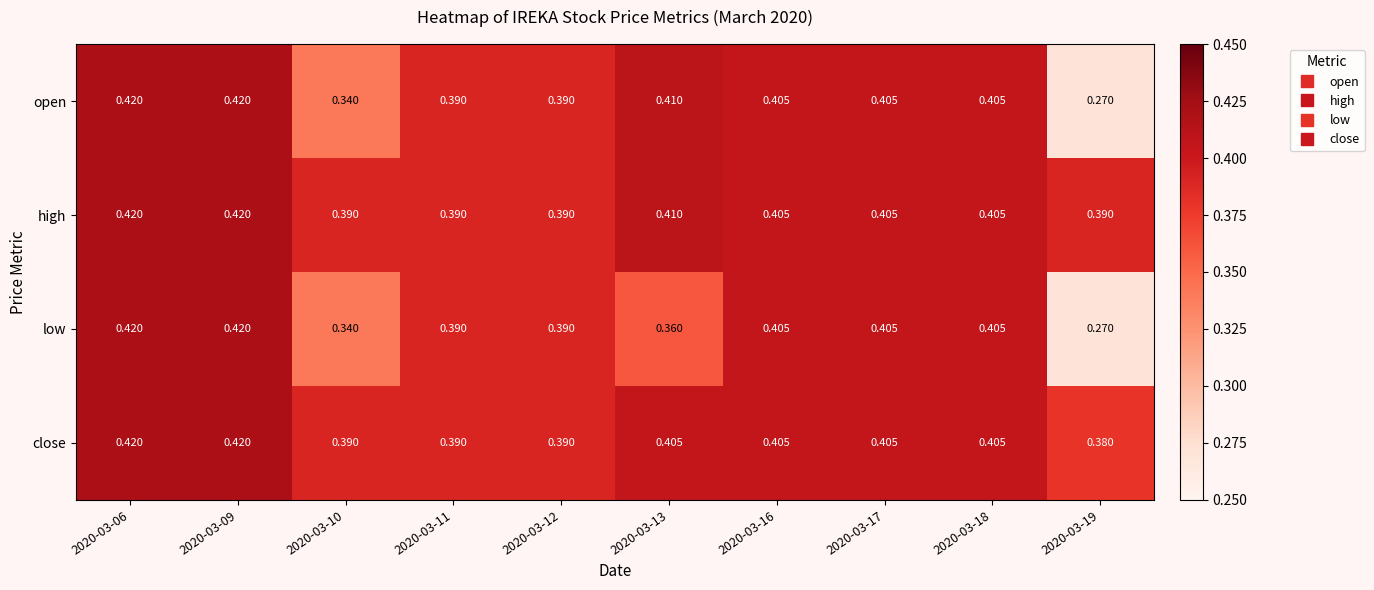

Which series has the largest total across all categories?

high